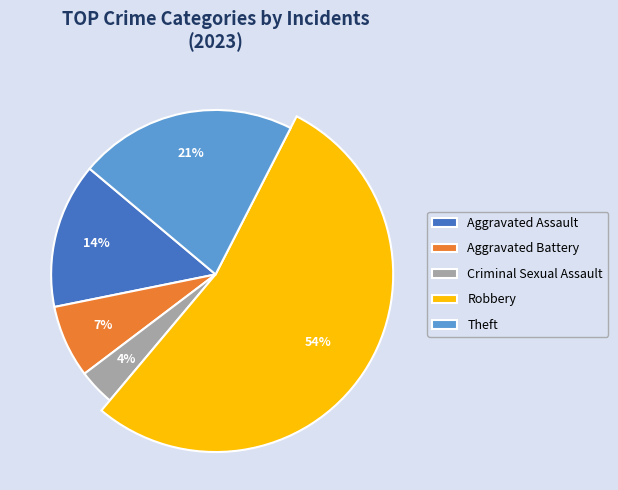

Rank the categories by value from highest to lowest.

Robbery, Theft, Aggravated Assault, Aggravated Battery, Criminal Sexual Assault